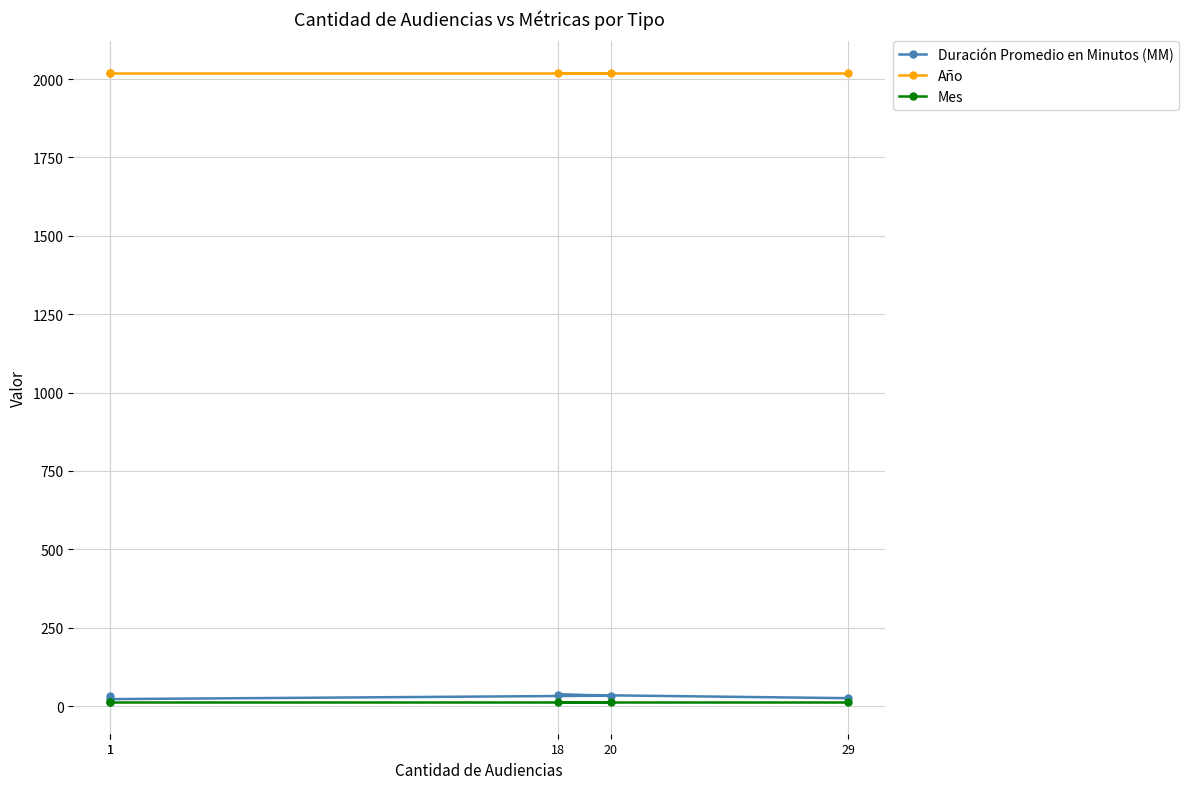

Which series has the widest spread of values?

Duración Promedio en Minutos (MM)